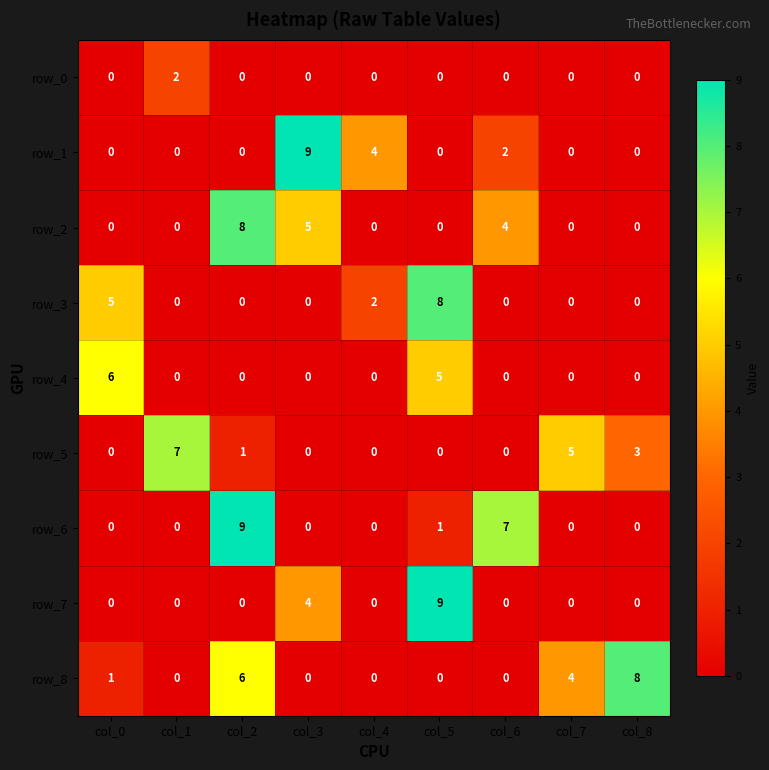

What is the total value across all series at col_7?

9